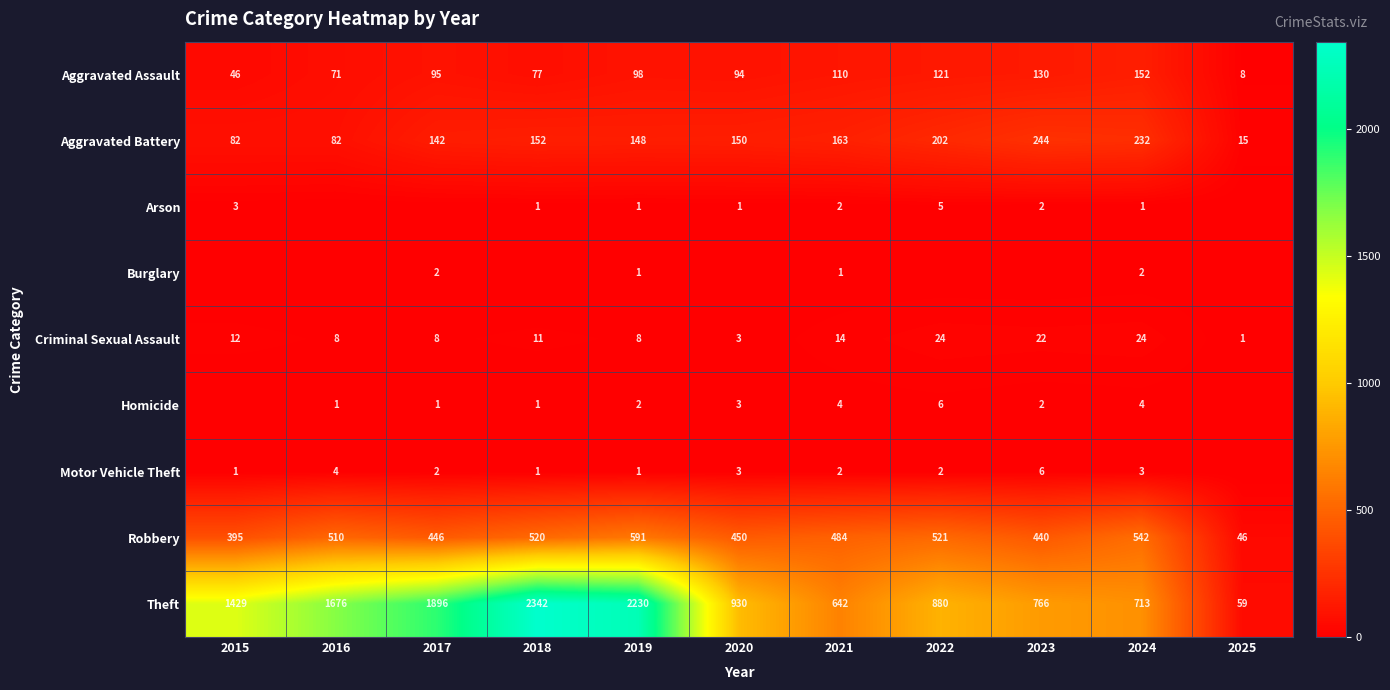

What is the difference between the Aggravated Assault values at 2020 and 2023?

36